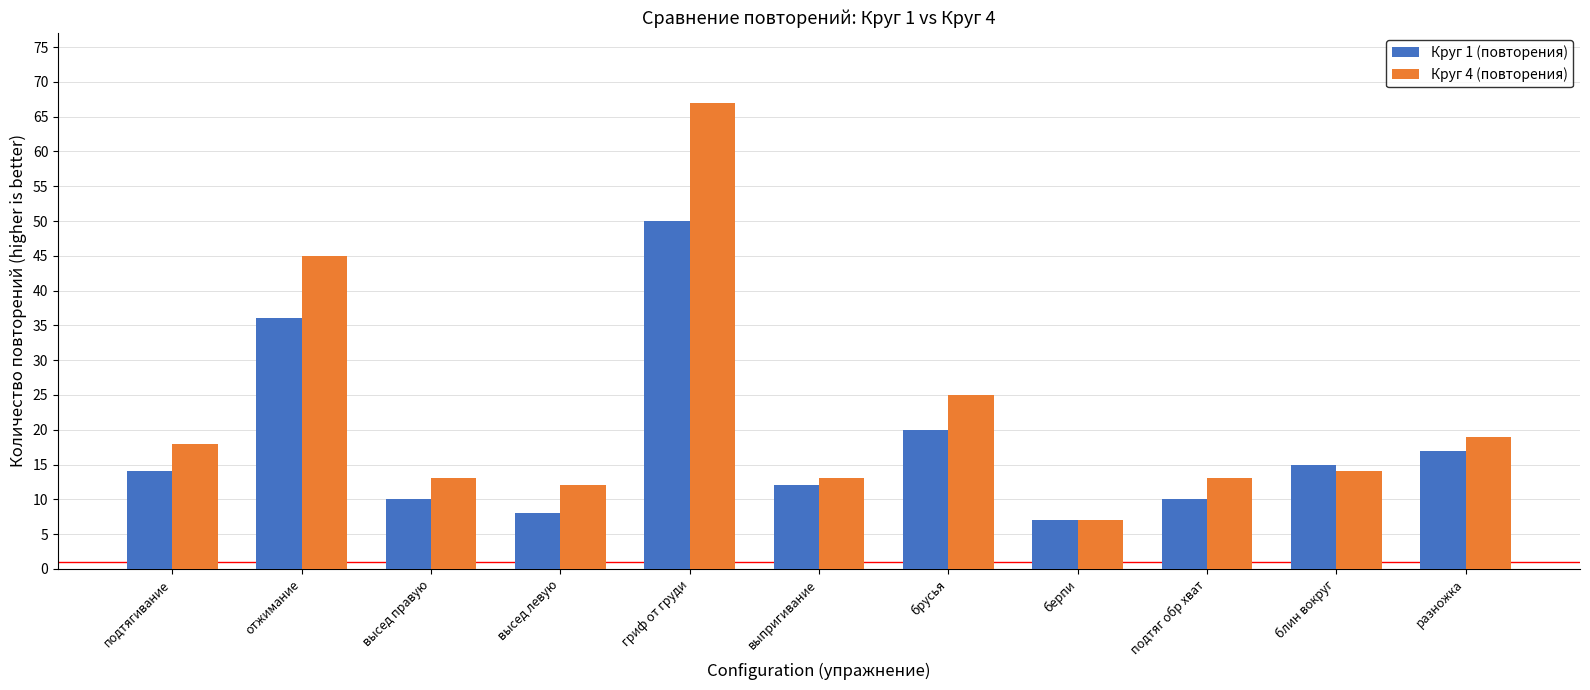

What is the value of the Круг 4 (повторения) bar at the 6th from the left?

13